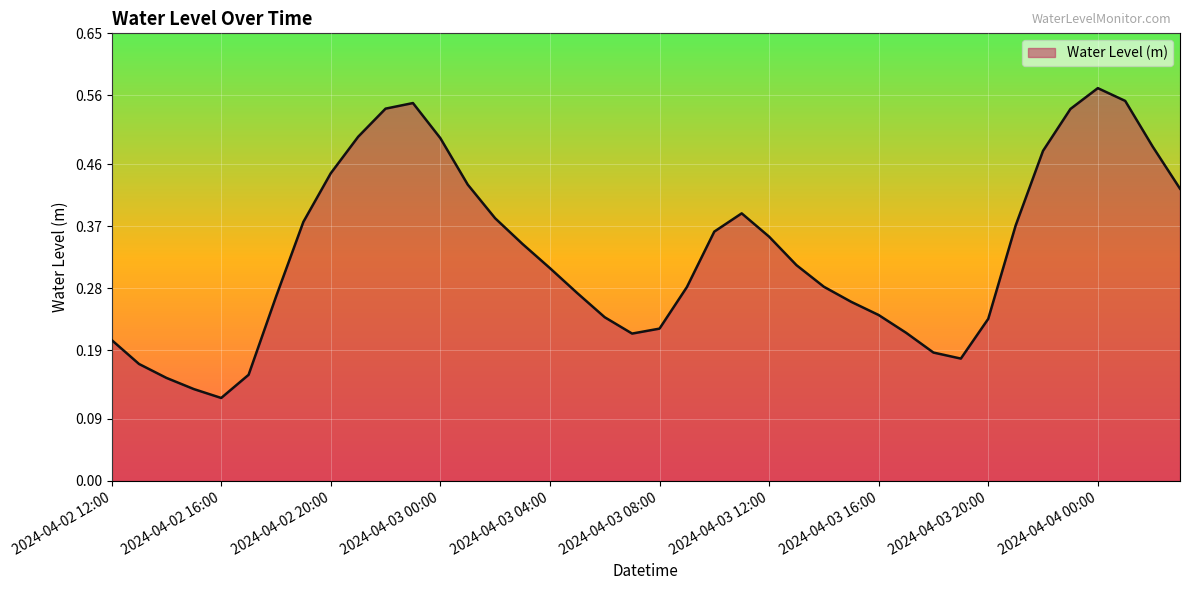

Which label corresponds to the smallest value in the chart?

2024-04-02 16:00